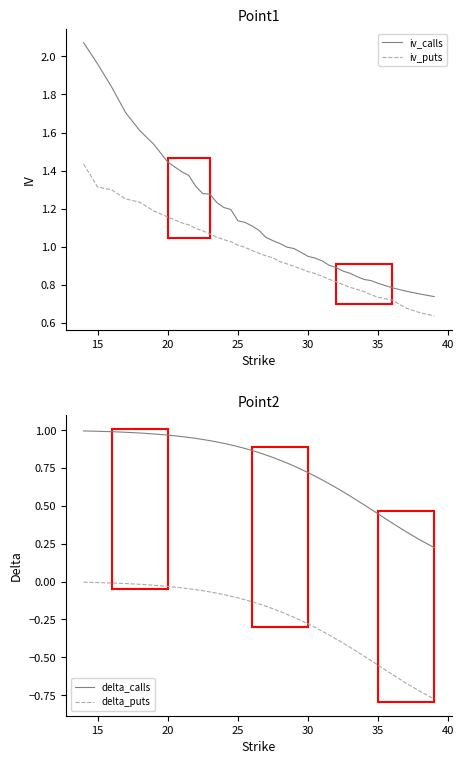

Does the chart have visible grid lines?

No